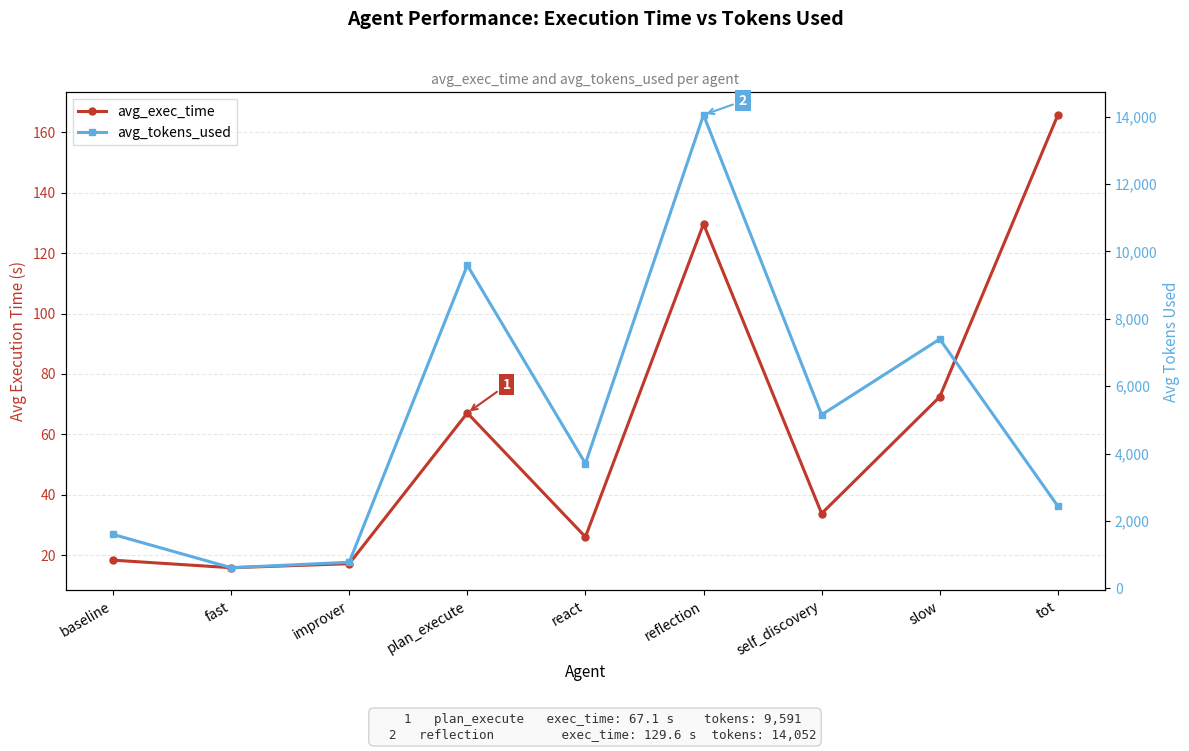

What are all the series names shown in the legend?

avg_exec_time, avg_tokens_used